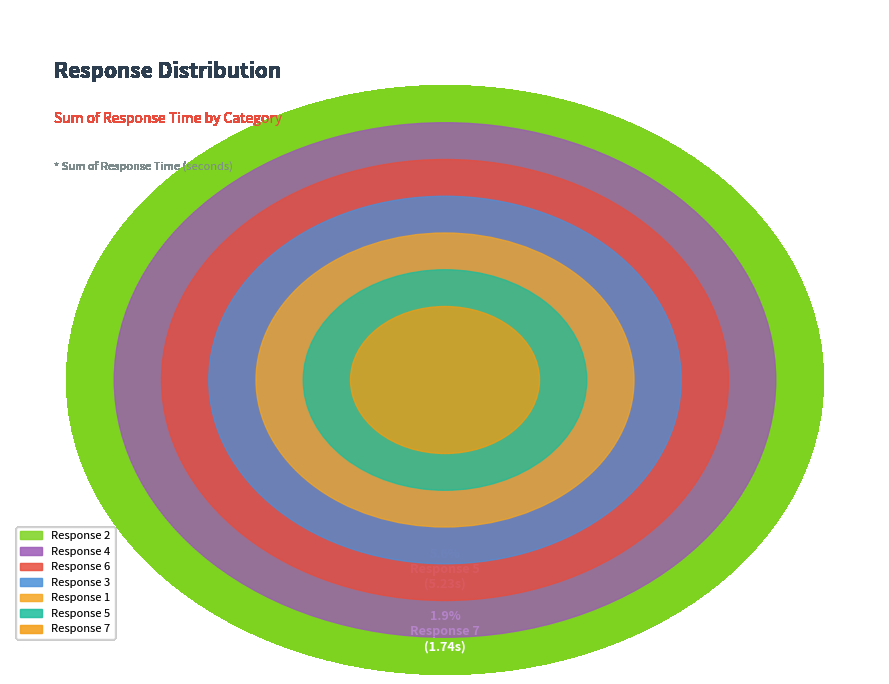

Between 6 and 4, which is larger?

4